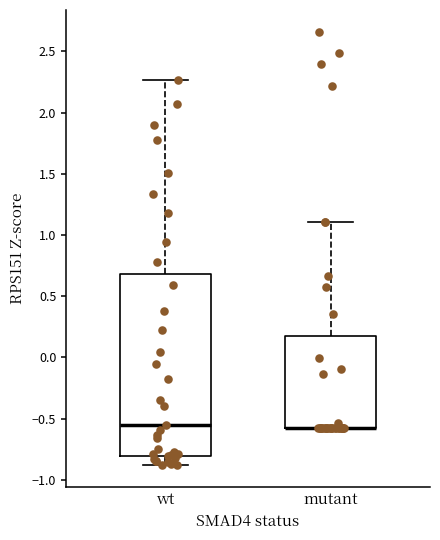

Reading left to right, read every box against the y-axis: the position of its median line, the range the box covers, and the ends of its whiskers. The values are not printed on the chart, so give them approximately, as read against the axis.

wt: median -0.55, box -0.80 to 0.70, whiskers -0.90 to 2.25
mutant: median -0.60 (drawn on the box's lower edge), box -0.60 to 0.15, whiskers -0.60 to 1.10